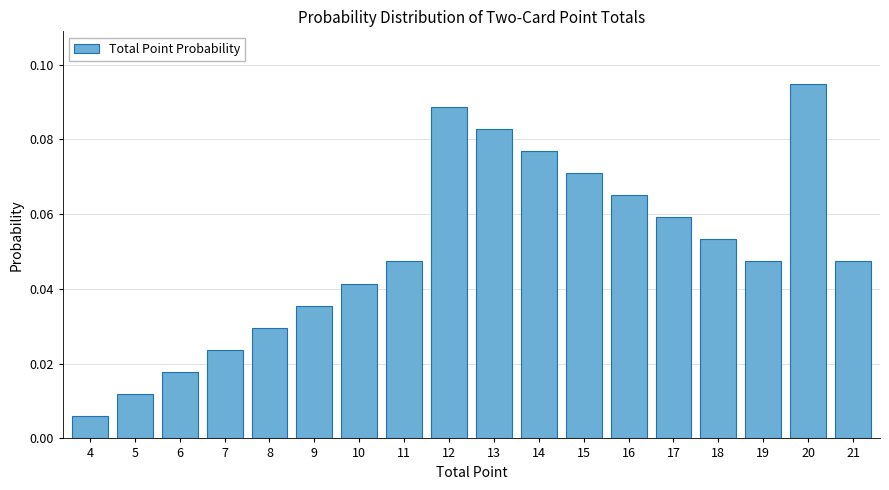

Which has a higher value, 20 or 10?

20